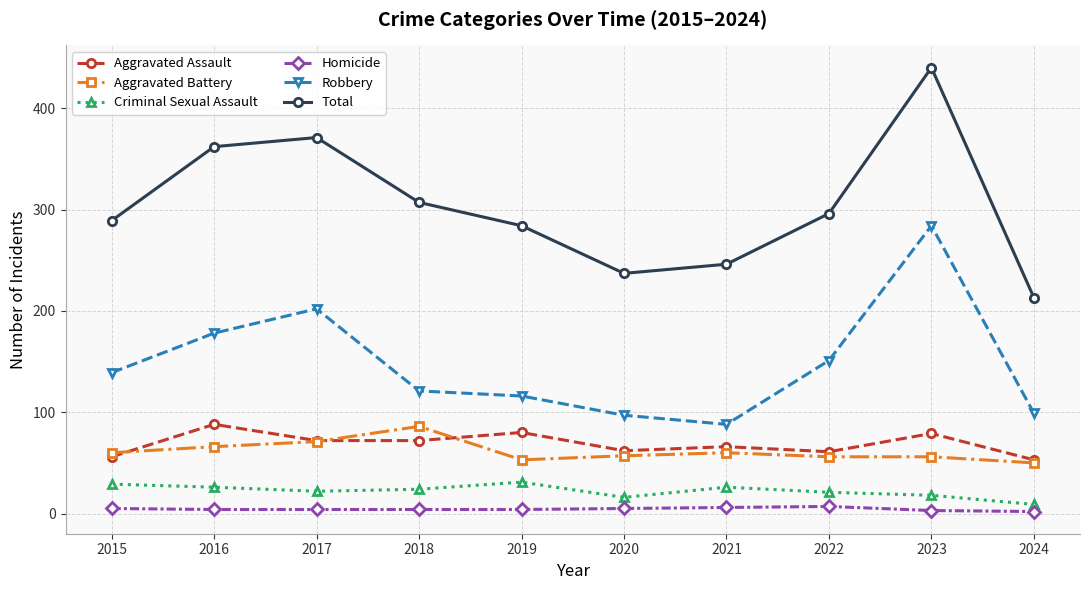

Is this an area chart (filled region under the line)?

No